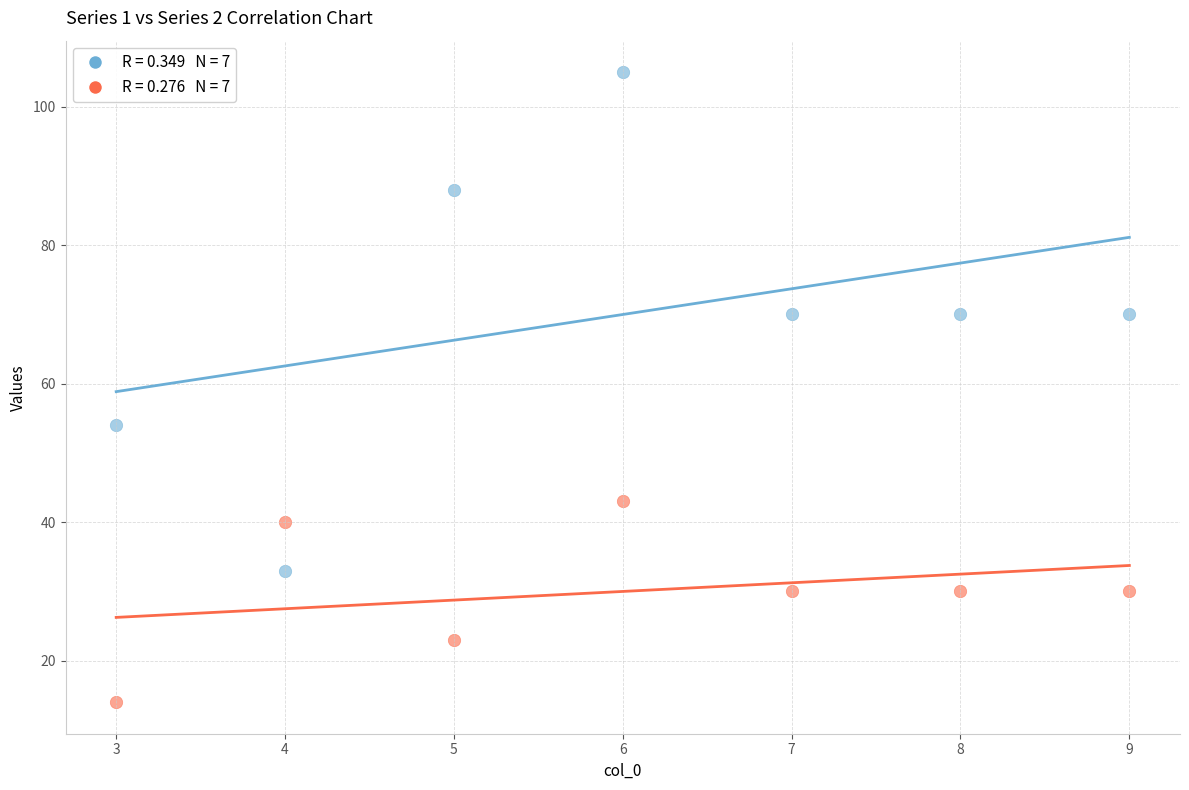

Across all data points, what is the range of Y values (max minus min)?

91